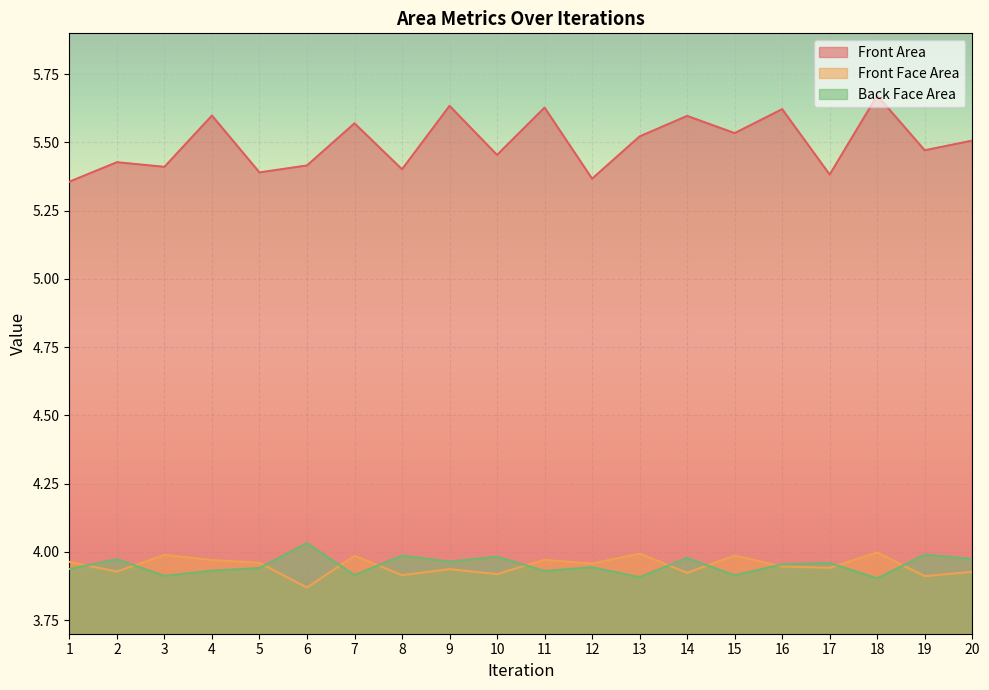

Which series has the largest range (max minus min)?

Front Area